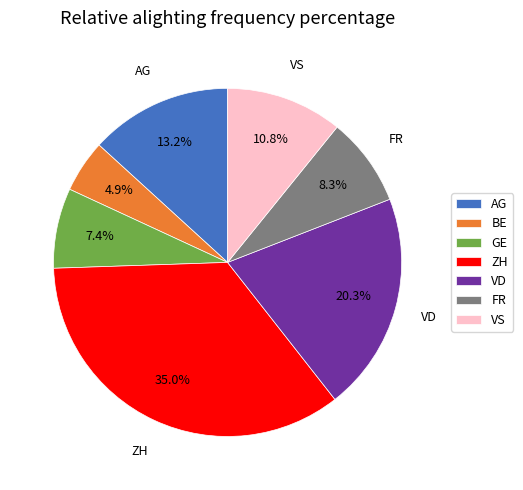

To the nearest percent, what is the difference between the largest and smallest slice percentages?

30%